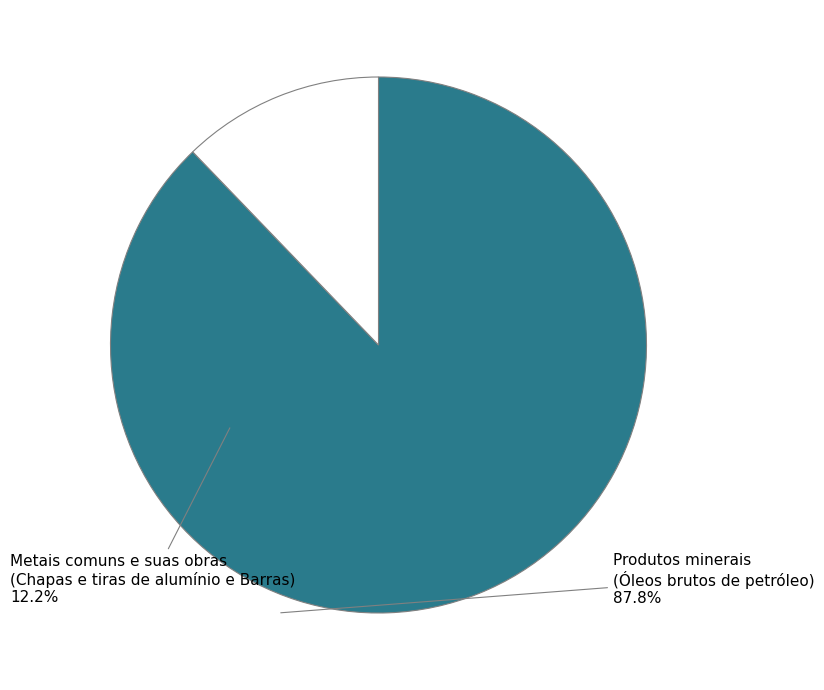

Is there any slice that represents more than half of the pie?

Yes